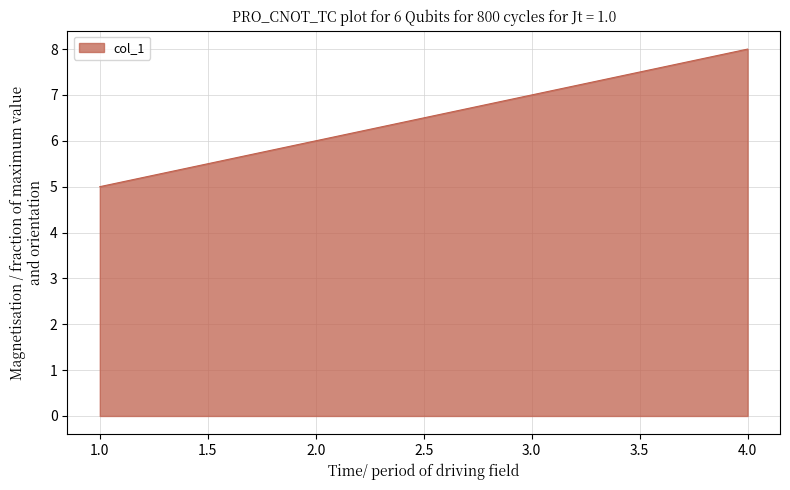

Reading left to right, extract all data points from this chart.

5	6	7	8